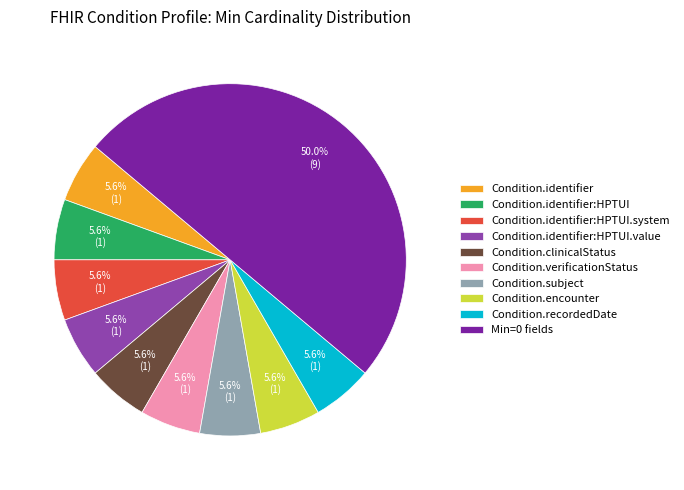

How many slices are in this pie chart?

10